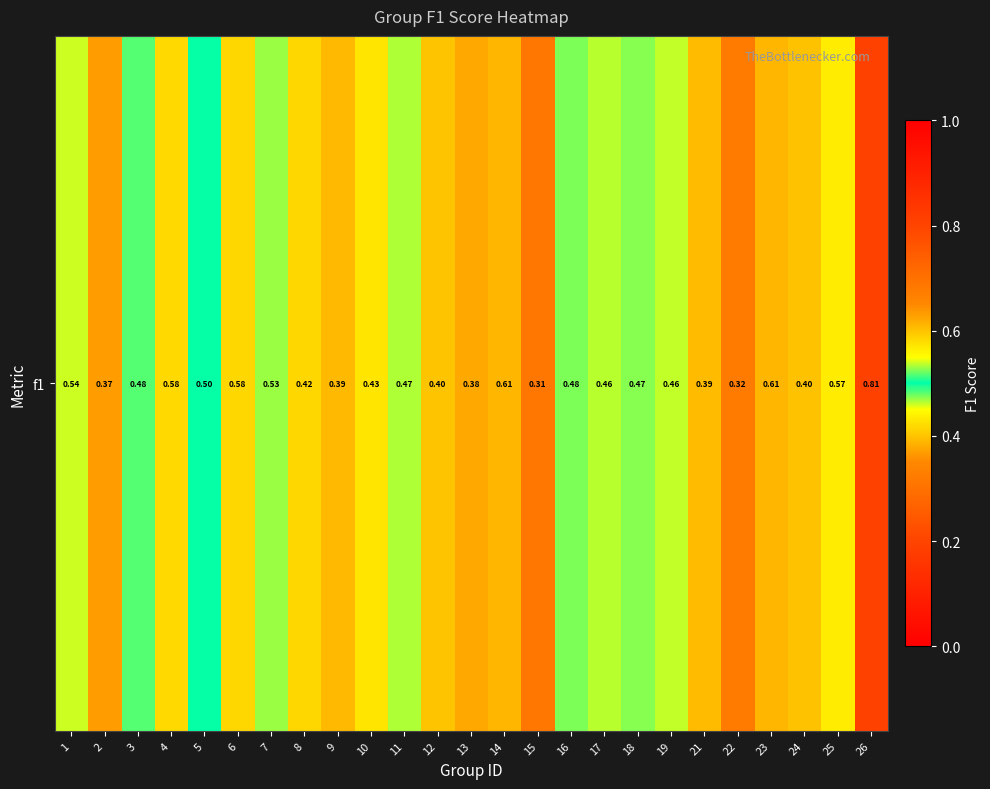

What is the sum of all values?

12.0